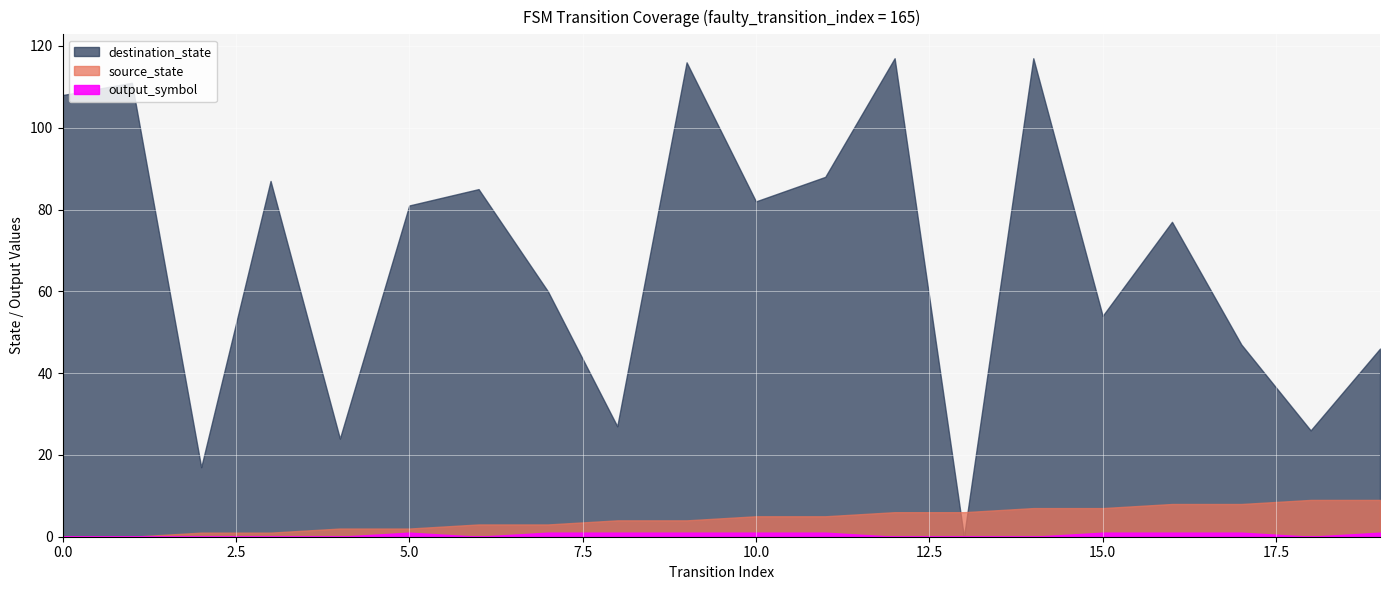

True or false: source_state and output_symbol cross at least once.

False